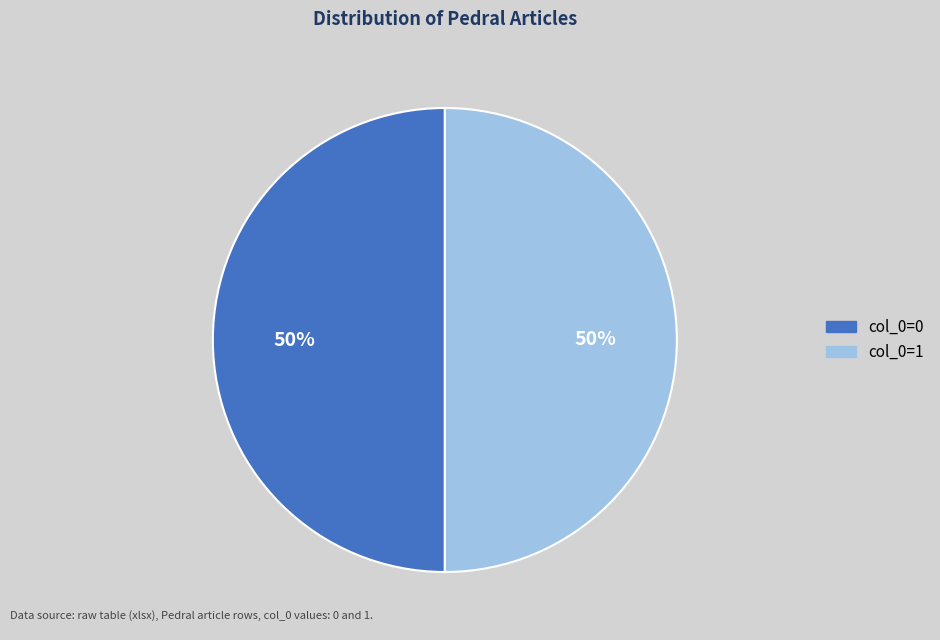

To the nearest percent, what is the average slice percentage?

50%